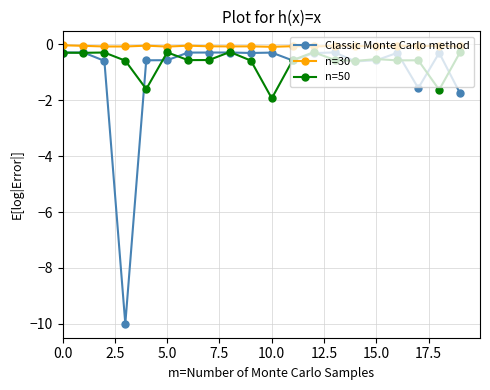

What is the maximum value for Classic Monte Carlo method?

-0.3